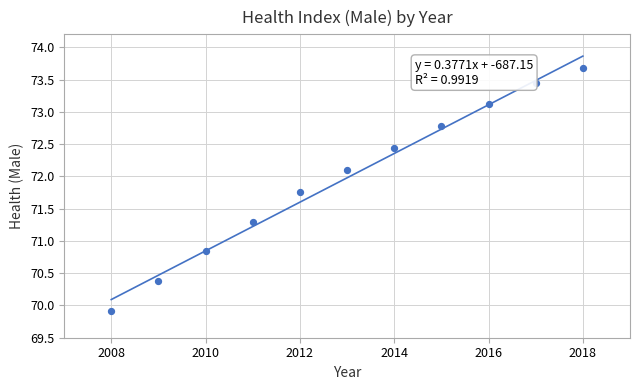

What is the average Y value?

72.0